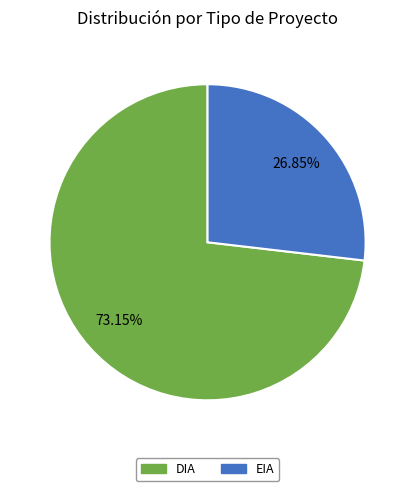

How many slices are in this pie chart?

2